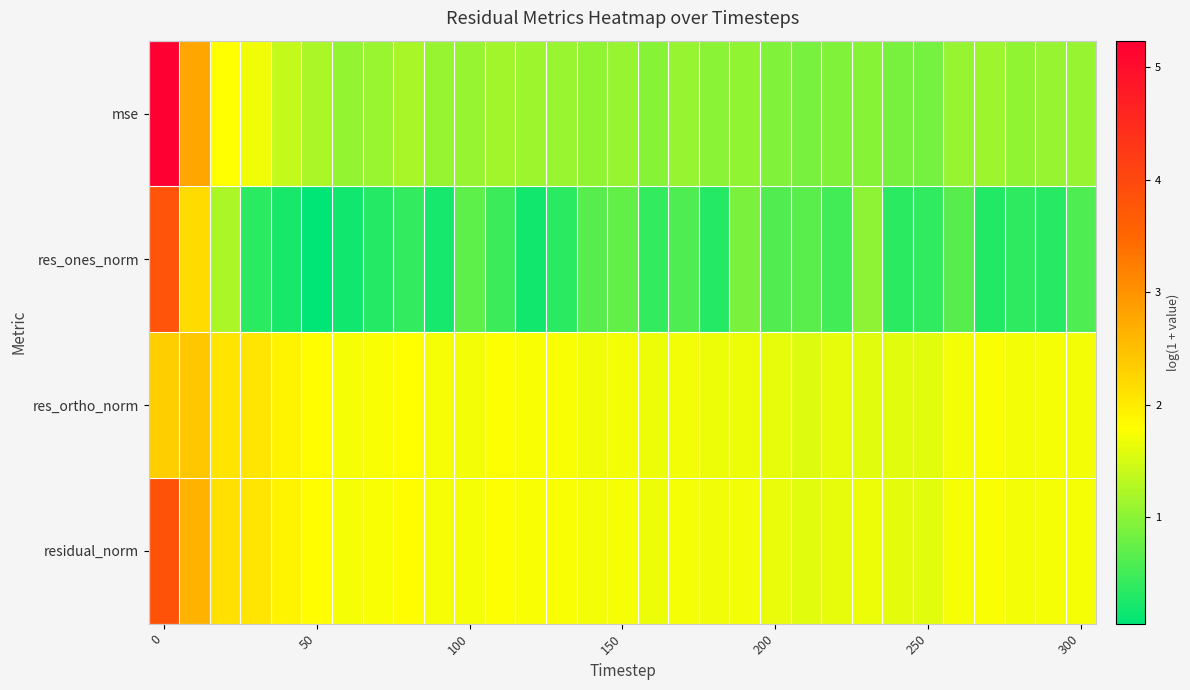

Reading right to left, what are all the values shown in this chart?

mse: 1.1	1.1	1.0	1.1	1.1	0.9	0.9	1.0	0.9	0.9	0.9	1.0	1.0	1.1	1.0	1.1	1.0	1.1	1.1	1.1	1.1	1.1	1.2	1.1	1.1	1.2	1.4	1.7	1.8	2.8	5.2
res_ones_norm: 0.6	0.3	0.4	0.3	0.7	0.4	0.3	1.0	0.5	0.7	0.6	0.9	0.3	0.6	0.4	0.7	0.6	0.3	0.2	0.5	0.7	0.2	0.4	0.3	0.2	0.1	0.2	0.3	1.2	2.2	3.8
res_ortho_norm: 1.7	1.7	1.7	1.7	1.7	1.6	1.6	1.6	1.6	1.6	1.6	1.7	1.7	1.7	1.7	1.7	1.7	1.7	1.7	1.8	1.7	1.7	1.8	1.7	1.7	1.8	1.9	2.1	2.1	2.4	2.3
residual_norm: 1.7	1.7	1.7	1.7	1.7	1.6	1.6	1.7	1.6	1.6	1.6	1.7	1.7	1.7	1.7	1.7	1.7	1.7	1.7	1.8	1.7	1.7	1.8	1.7	1.7	1.8	1.9	2.1	2.1	2.6	3.8